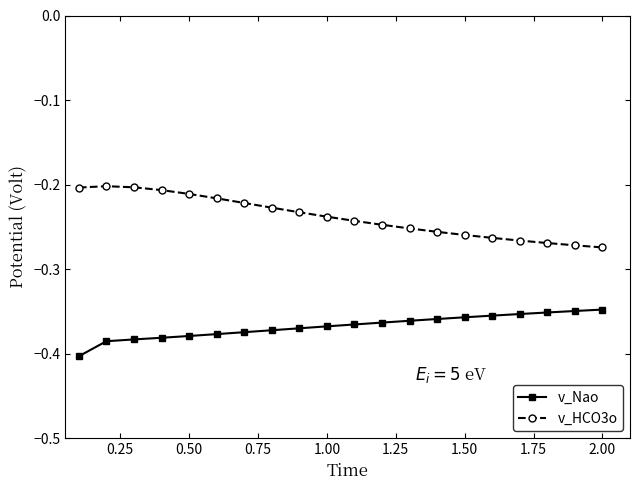

What is the sum of all v_HCO3o values?

-4.8